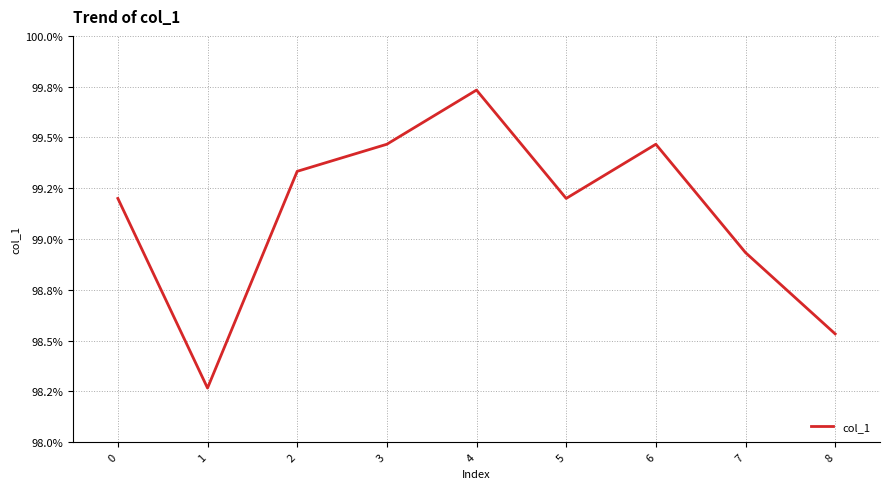

Is this an area chart (filled region under the line)?

No